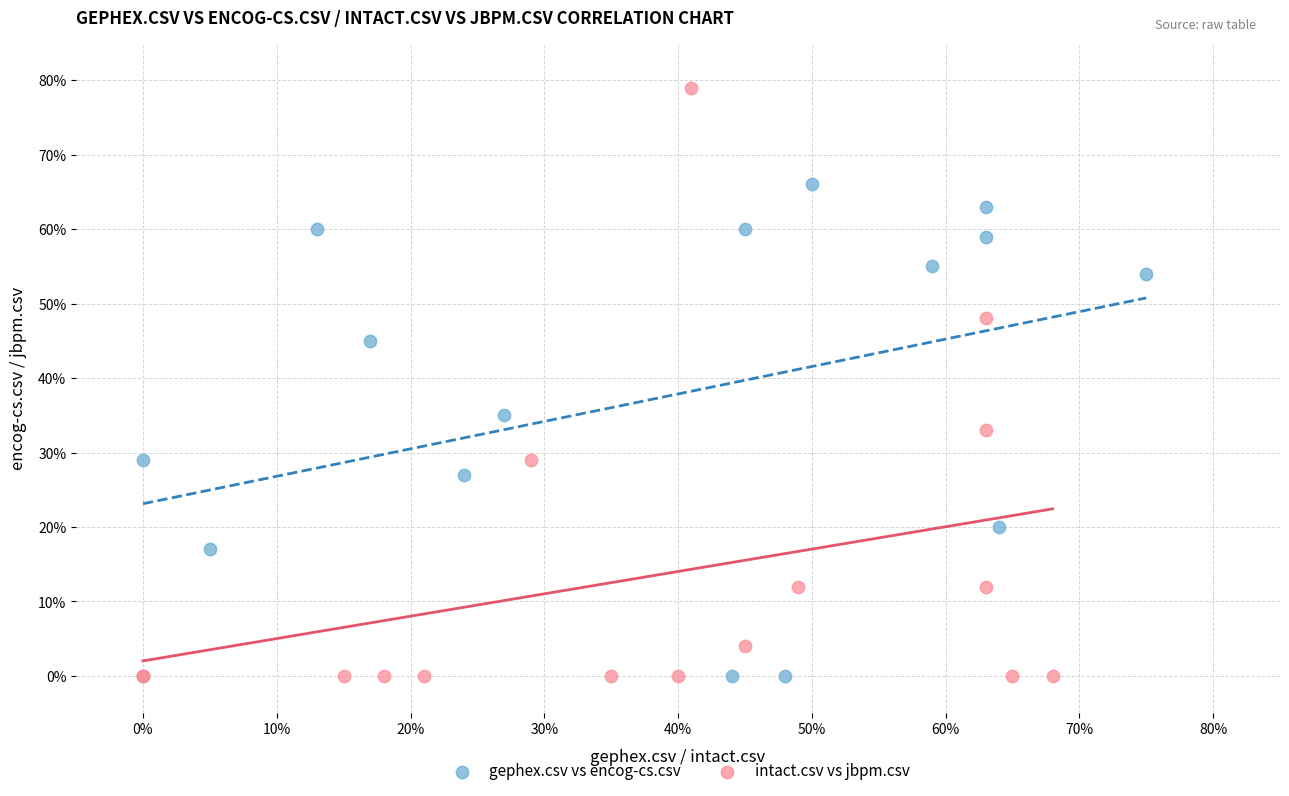

Which series contains the highest Y value?

intact.csv vs jbpm.csv